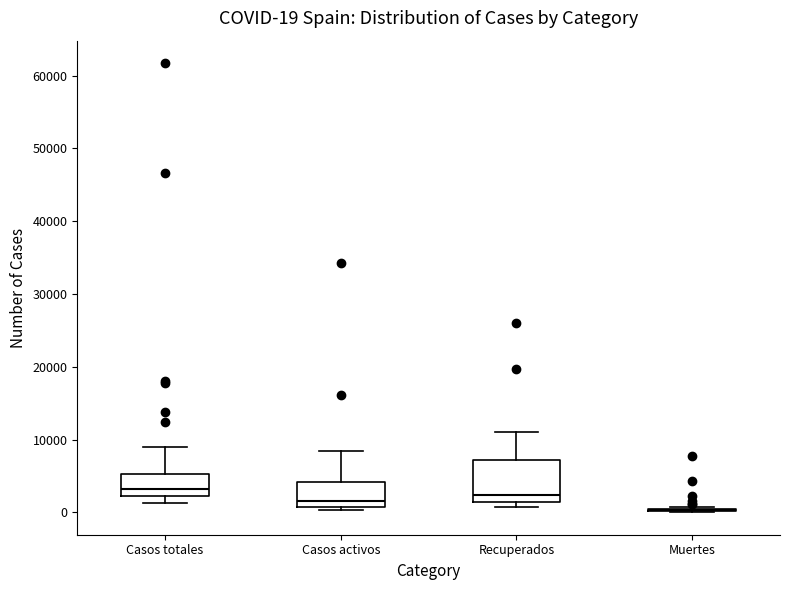

Which box is the tallest, from its lower edge to its upper edge?

Recuperados